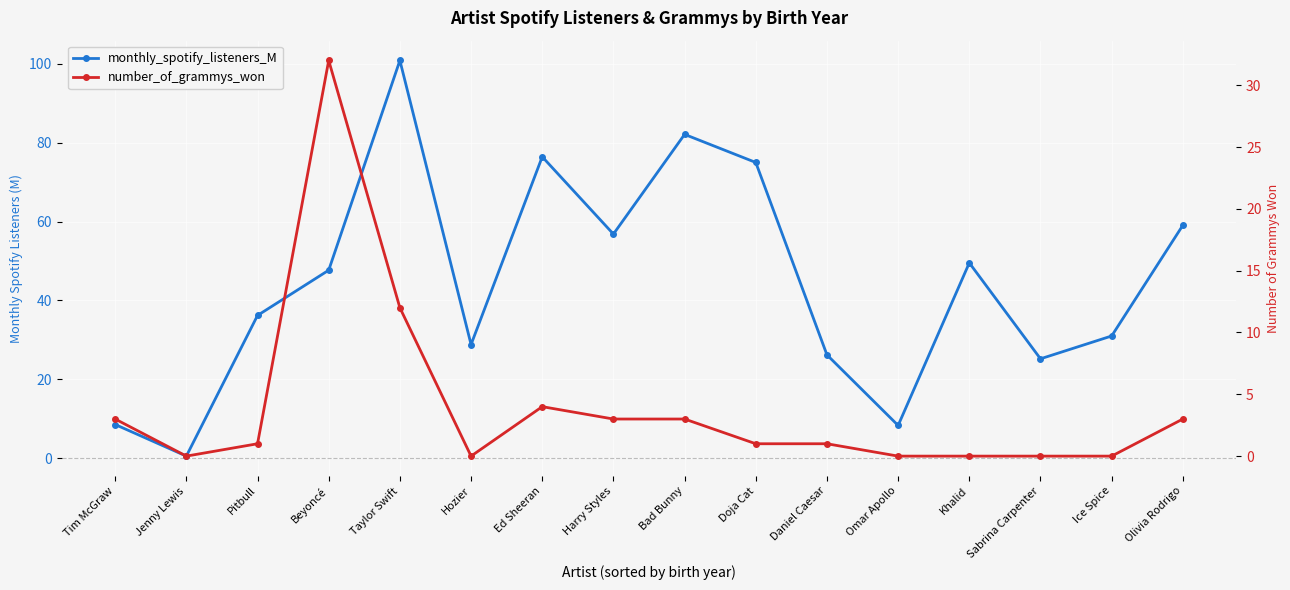

True or false: monthly_spotify_listeners_M has more than 1 interior local peaks.

True